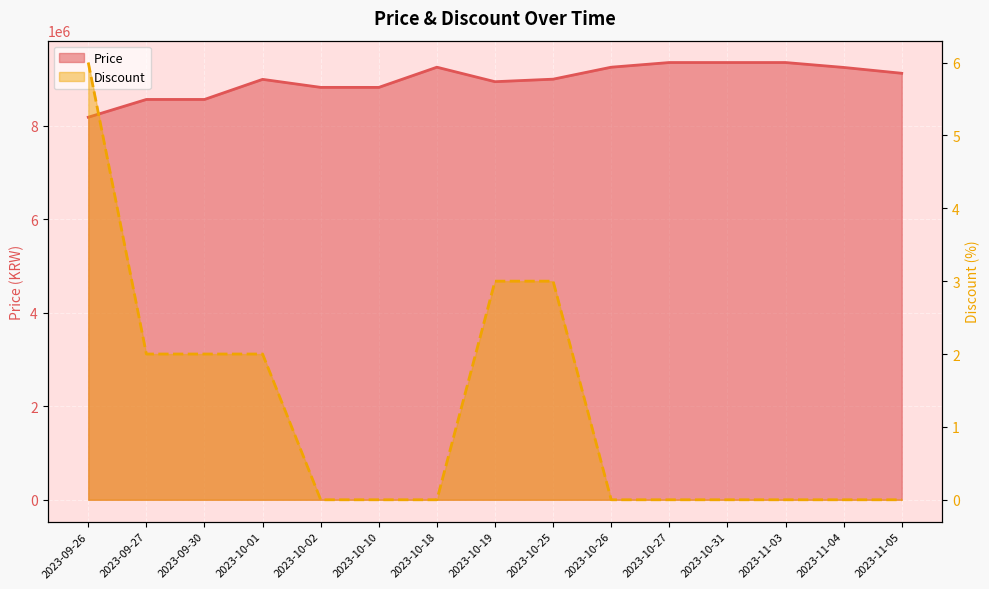

At which label does Price reach its minimum?

2023-09-26